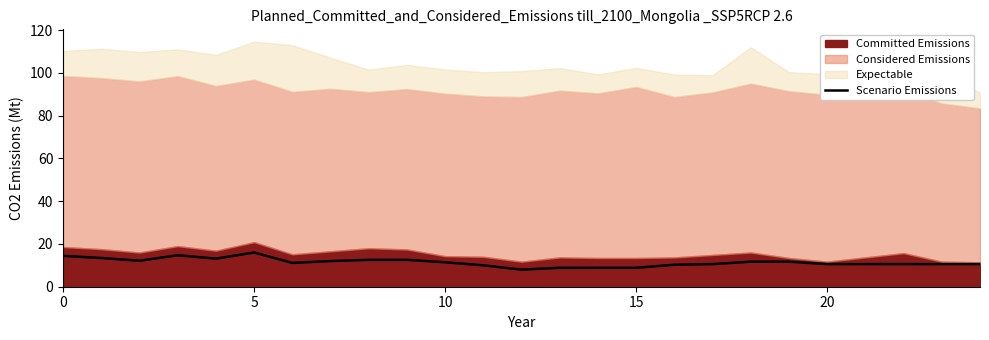

What is the lowest value of the Scenario Emissions series?

8.0